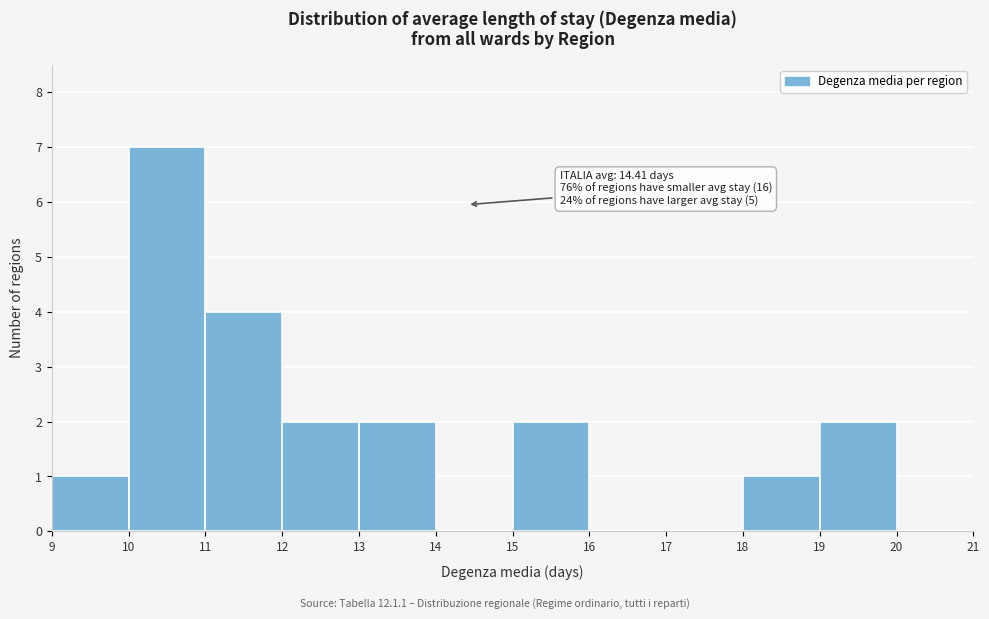

Which range on the x-axis has the tallest bar?

10 to 11